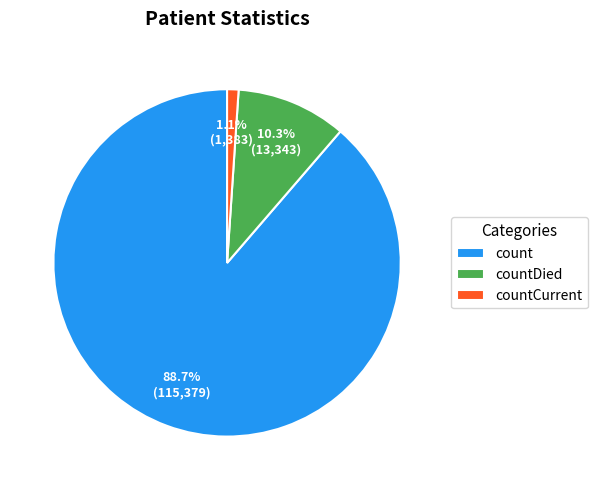

What percentage is NOT represented by countDied?

89.7%